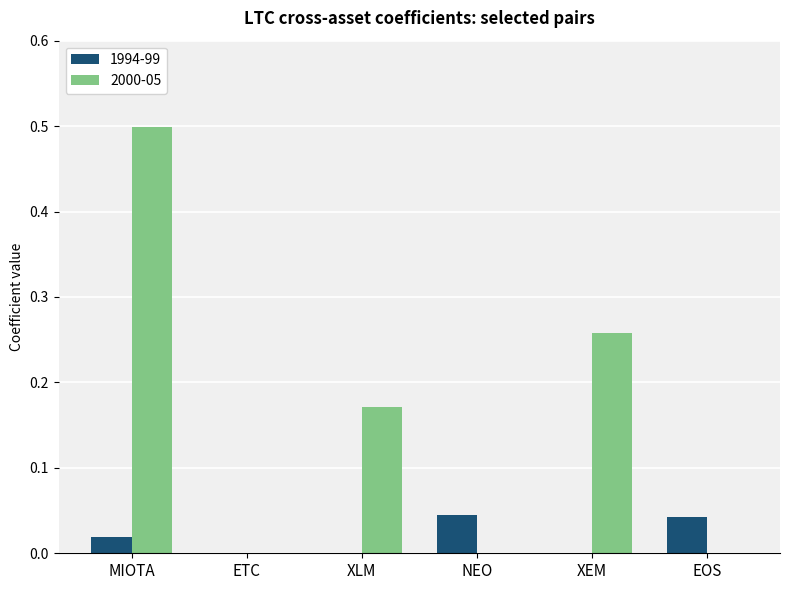

Count the number of categories in the chart.

6